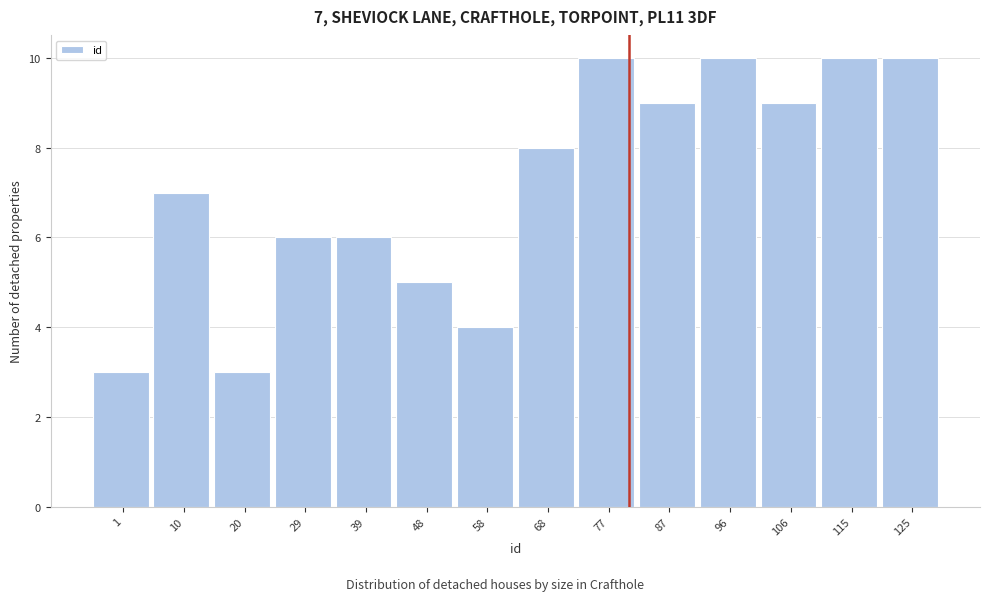

Reading left to right, transcribe all the data shown in this chart.

3	7	3	6	6	5	4	8	10	9	10	9	10	10